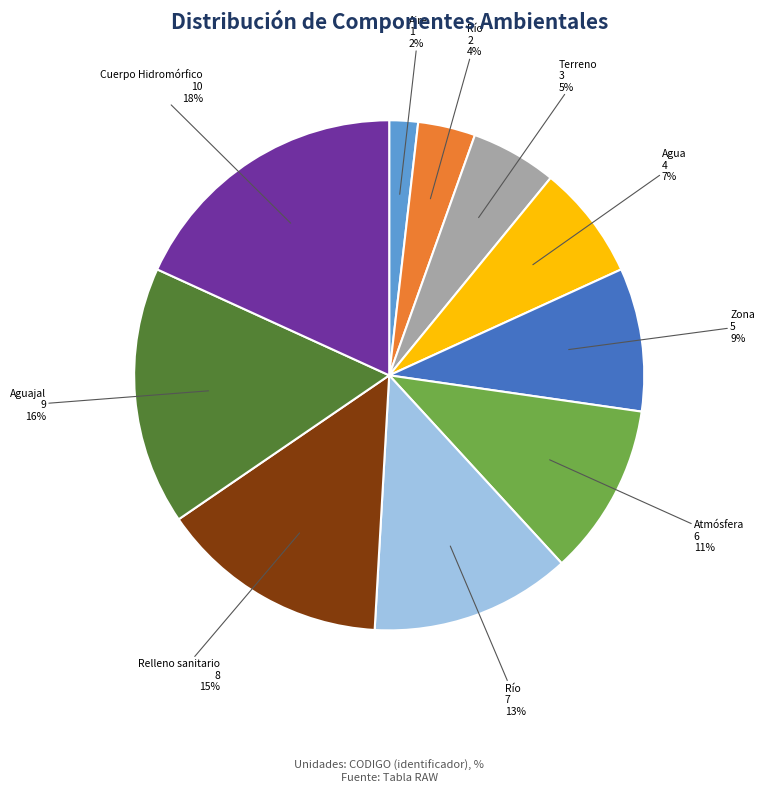

To the nearest percent, what is the average slice percentage?

10%